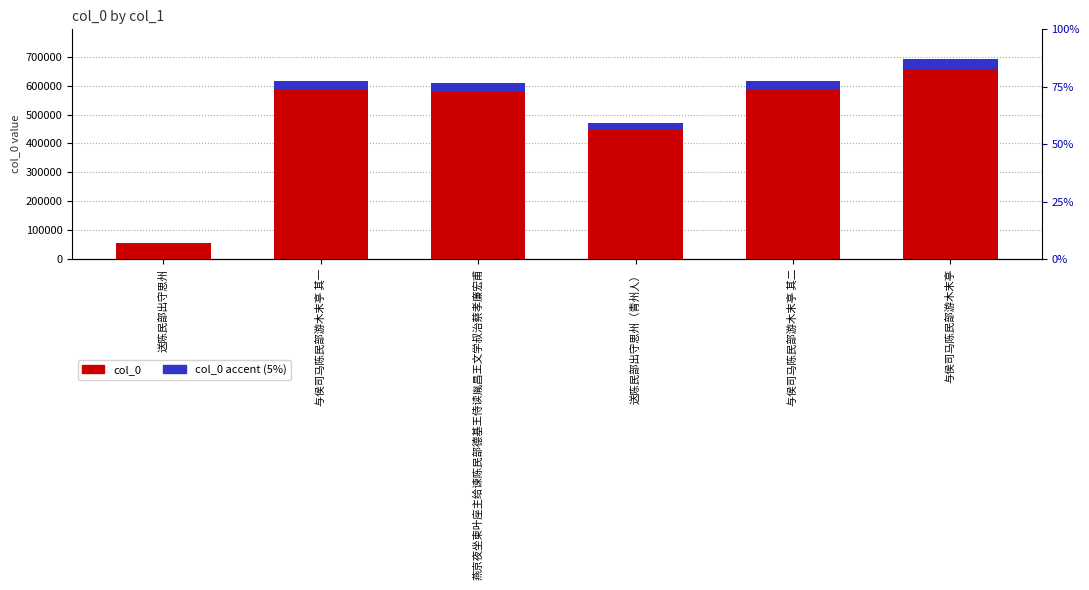

What is the difference between the second highest and second lowest values in the col_0 accent (5%) series?

7279.2